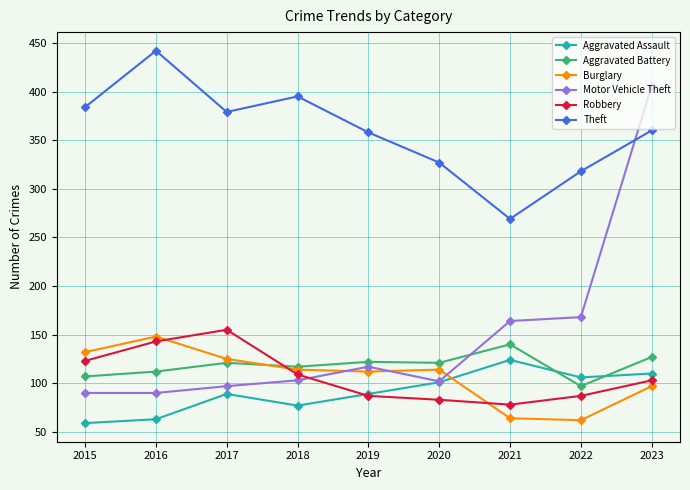

How many data points does each series have?

9